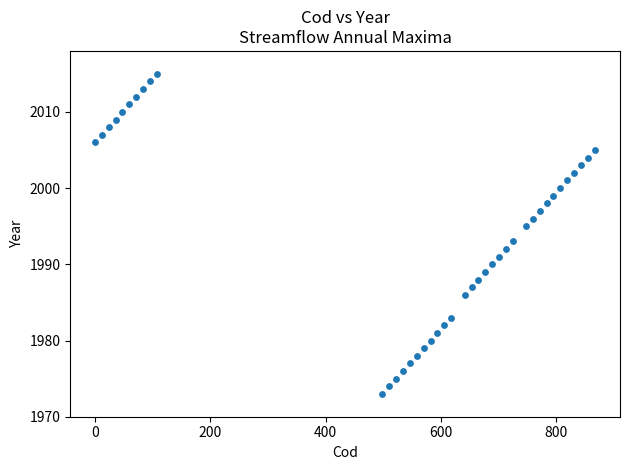

What is the range of X values (max minus min)?

866